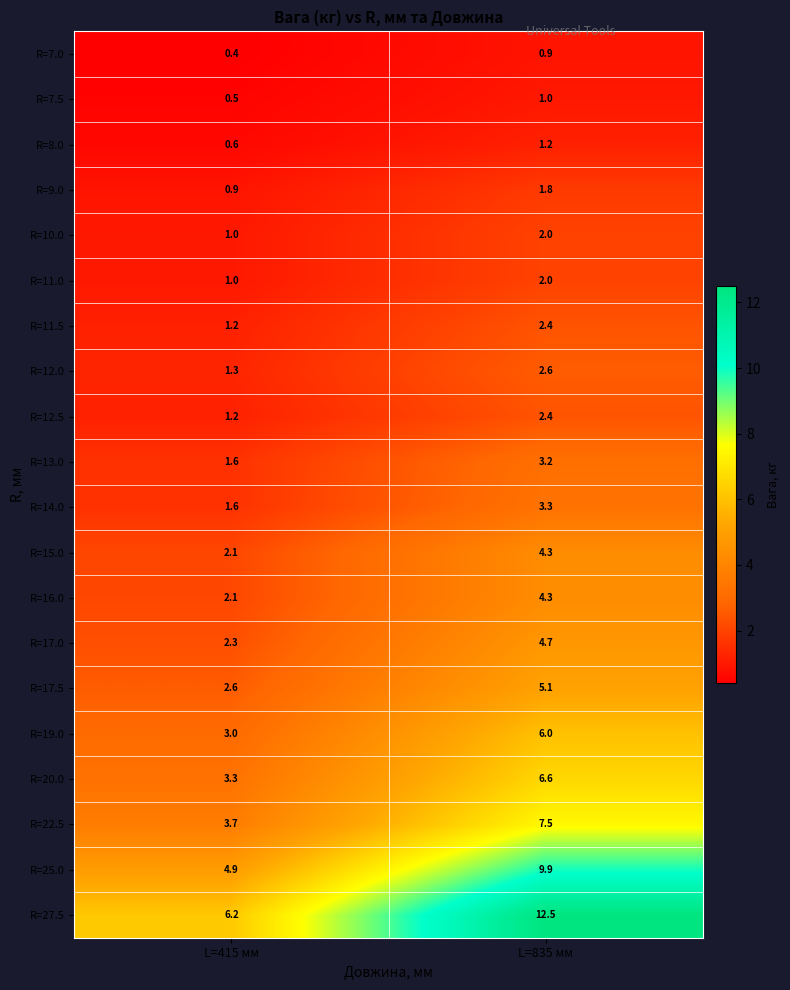

What is the difference between the highest and lowest values at L=415 мм?

5.8